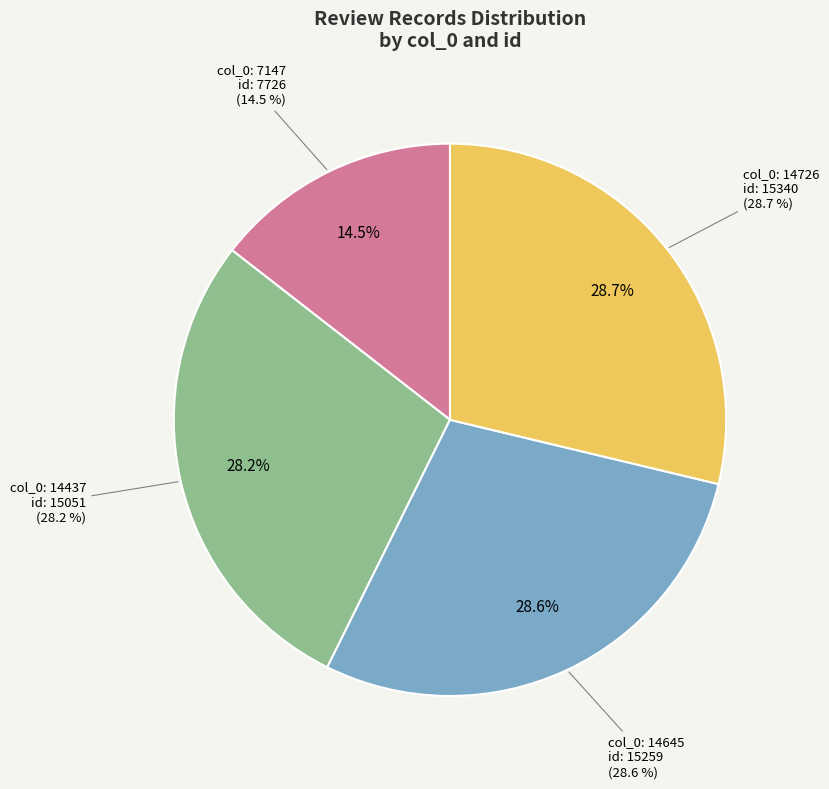

Between 14437 and 14726, which is larger?

14726